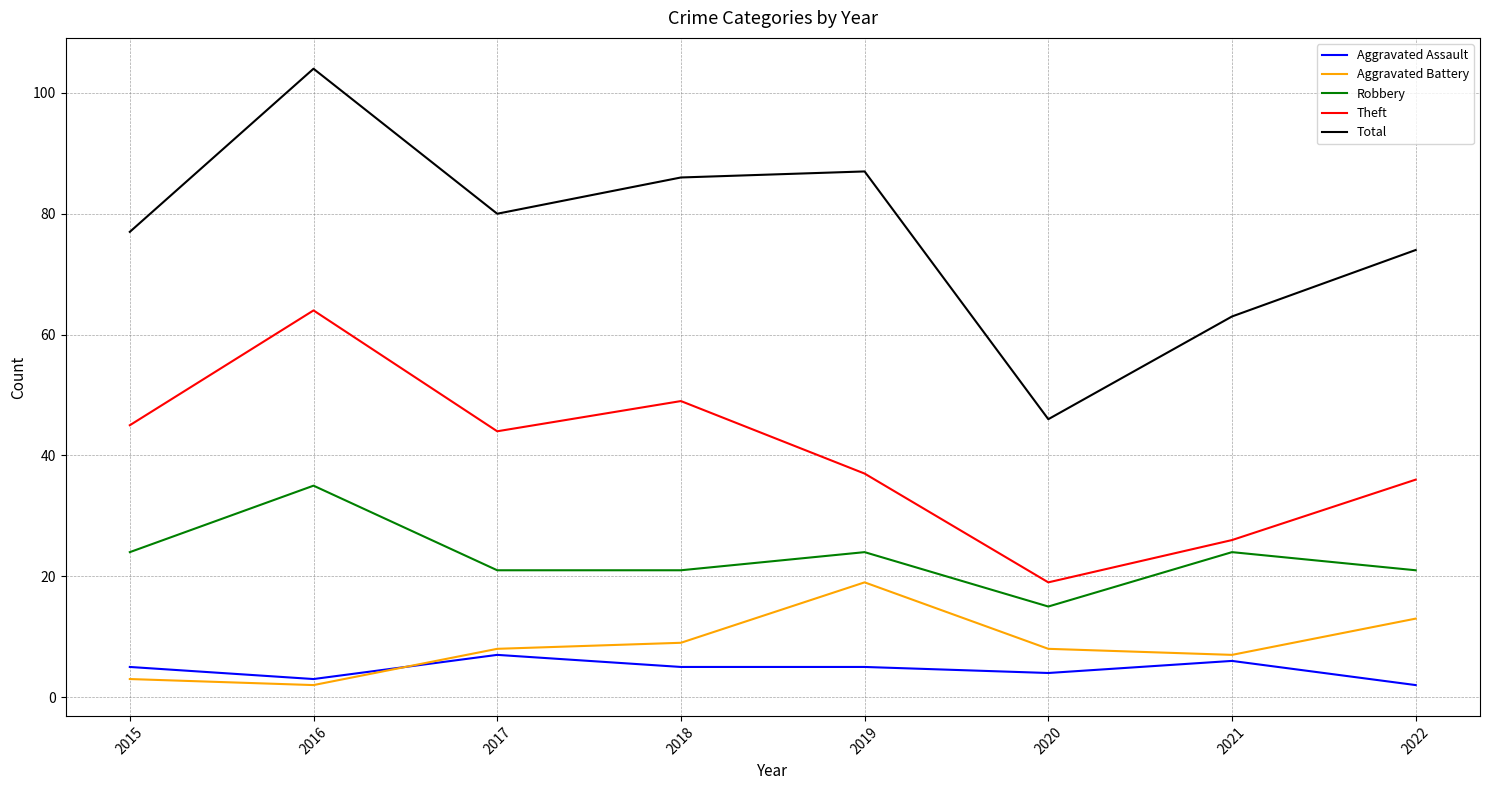

True or false: Total and Theft cross at least once.

False